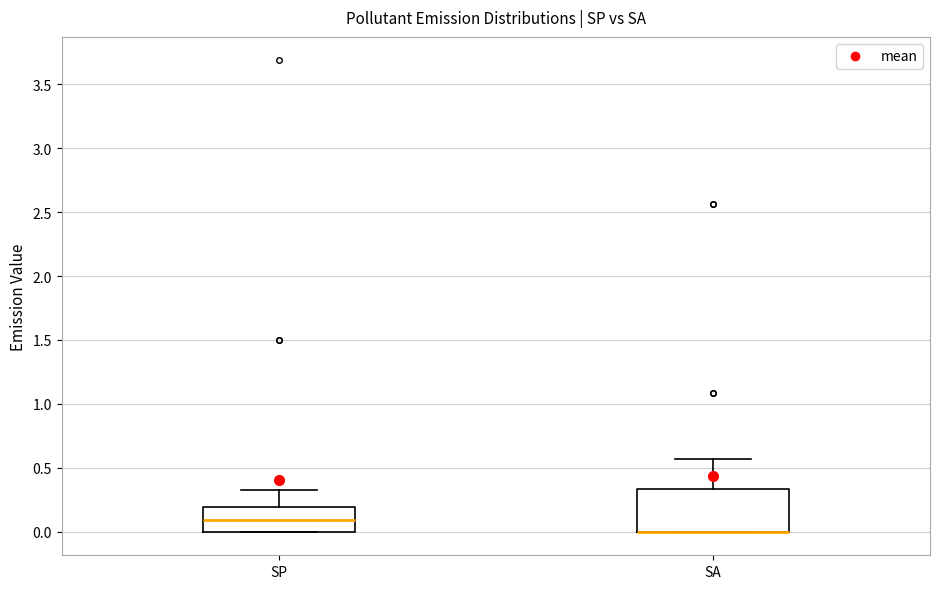

Reading left to right, transcribe this box plot: for each box, give where its median line is, the range the box spans, and where its two whiskers end, as read against the y-axis. The values are not printed on the chart, so give them approximately, as read against the axis.

SP: median 0.10, box 0.00 to 0.20, whiskers 0.00 to 0.35
SA: median 0.00 (drawn on the box's lower edge), box 0.00 to 0.35, whiskers 0.00 to 0.55